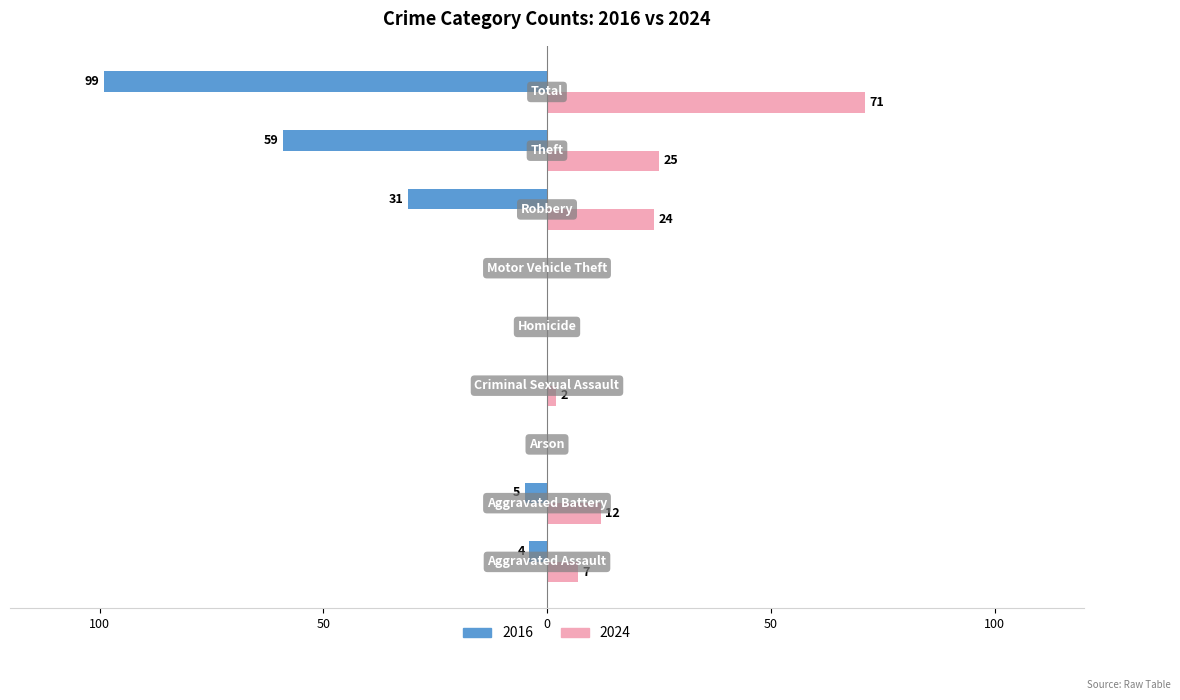

What is the difference between the second highest and second lowest values in the 2016 series?

59